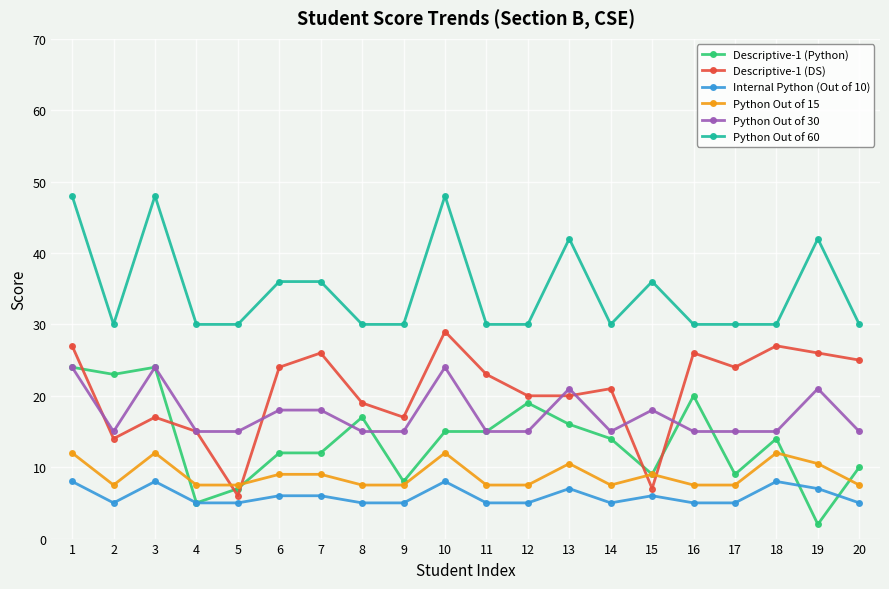

What is the average value of the Internal Python (Out of 10) series?

6.0